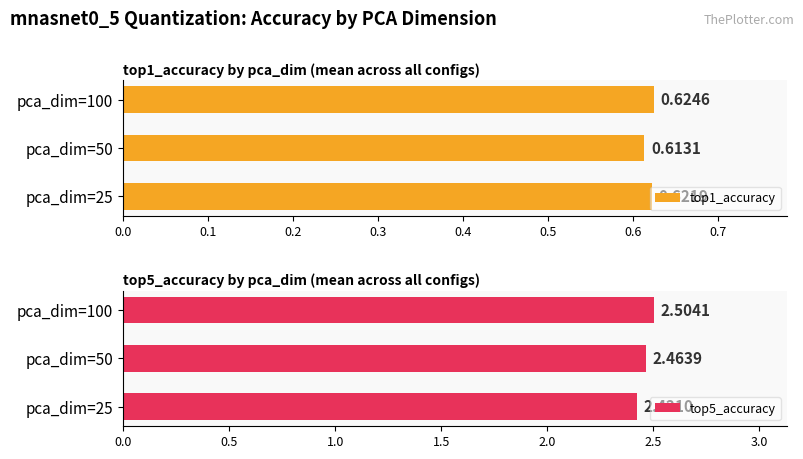

Which series has the widest spread of values?

top5_accuracy